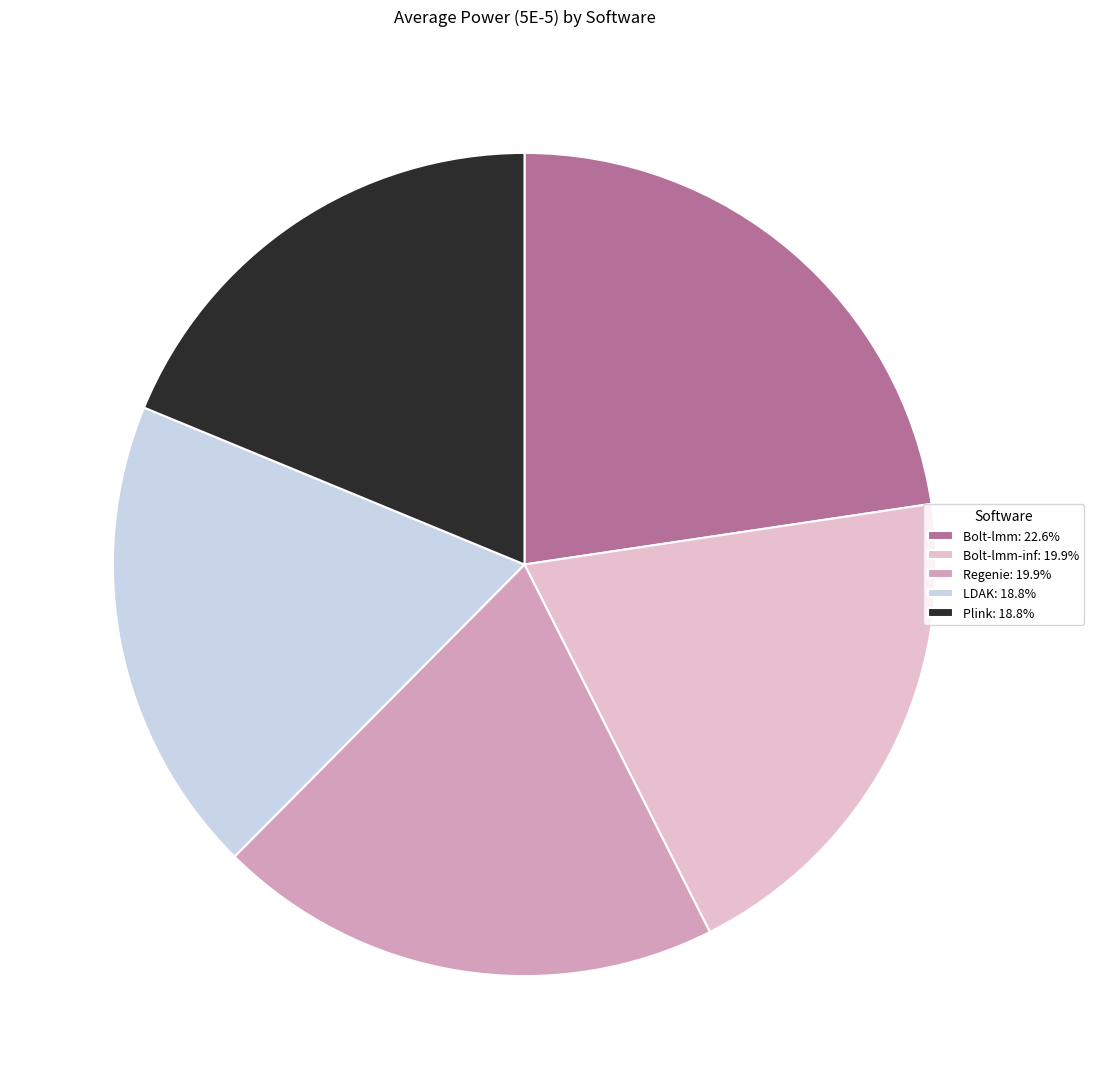

Is there a majority slice in this chart?

No